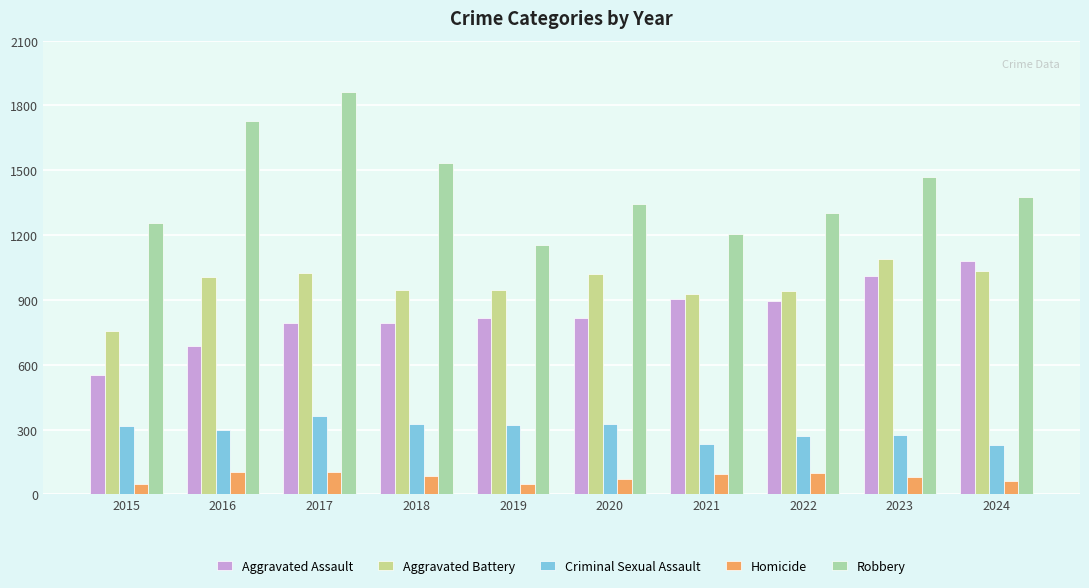

What is the highest value of the Aggravated Assault series?

1079